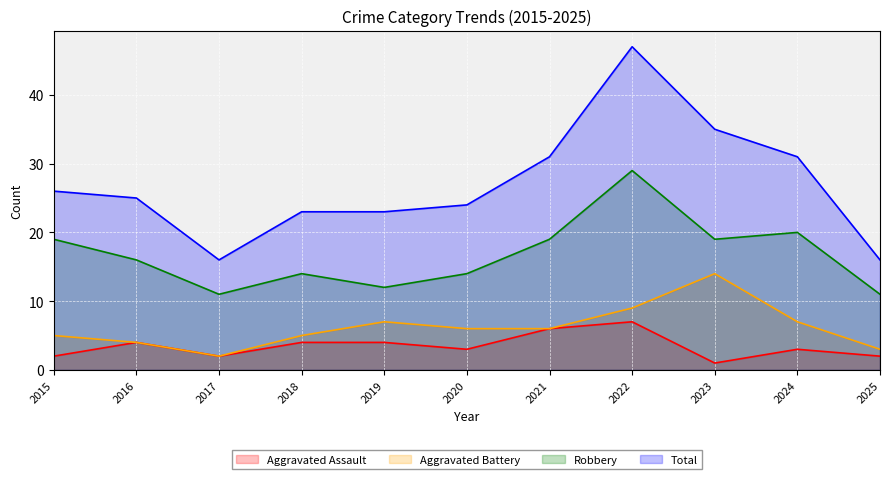

At which category does the chart reach its peak across all series?

2022